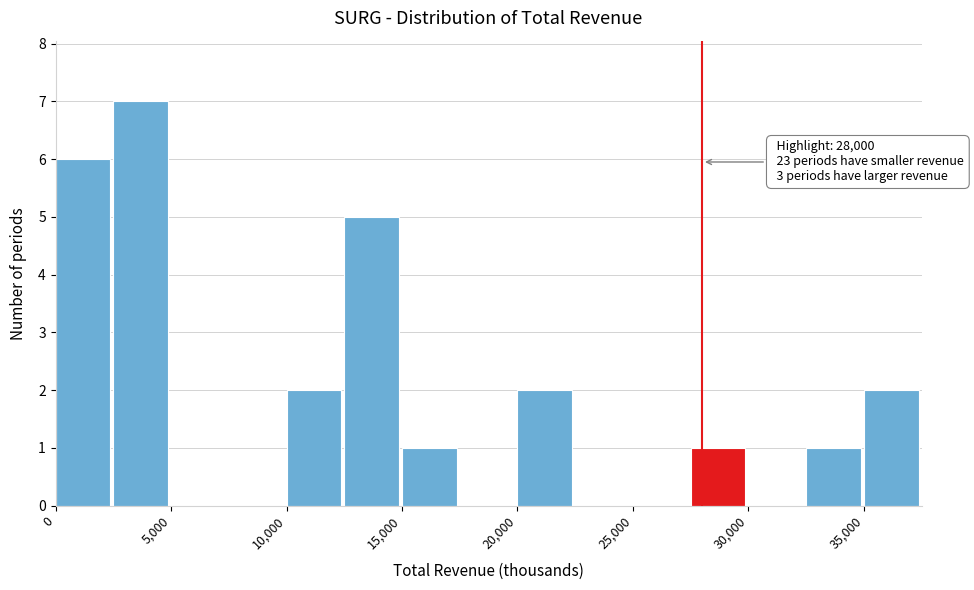

Over which range of the x-axis is the bar tallest?

2500 to 5000